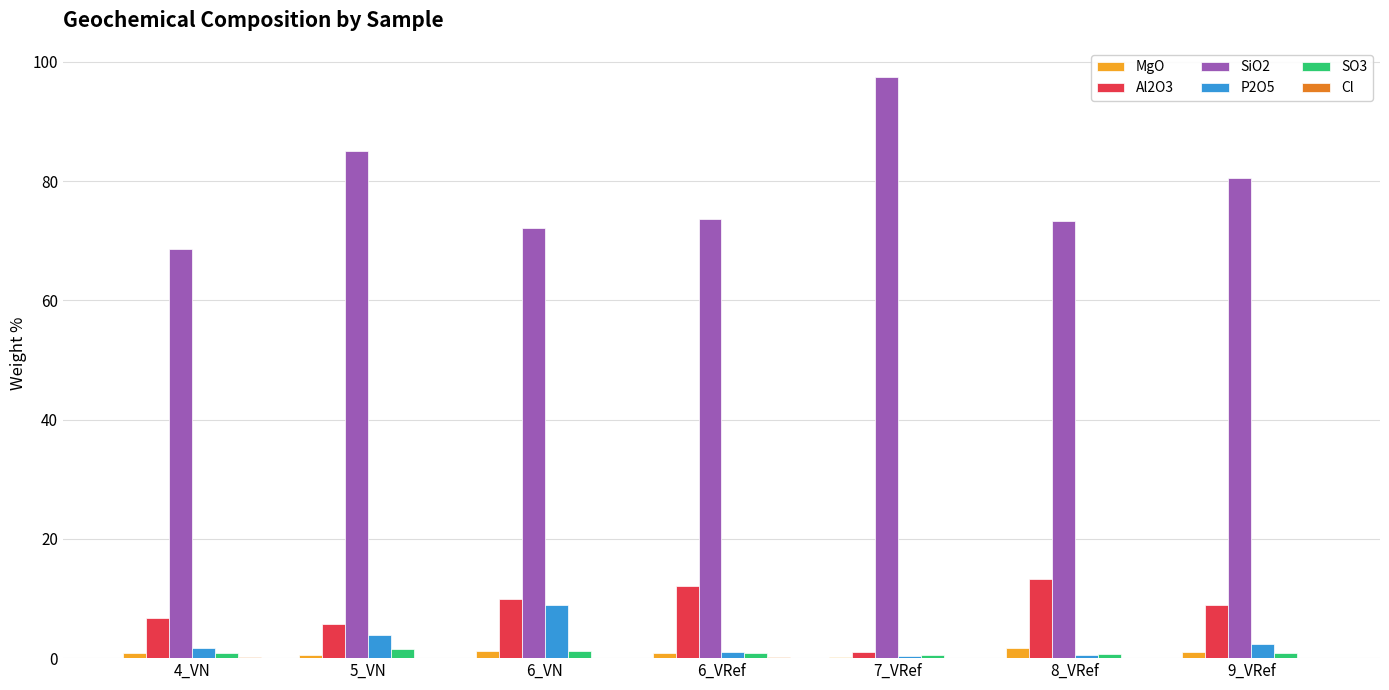

The Al2O3 series shows 12.9 at 9_VRef. True or false?

False